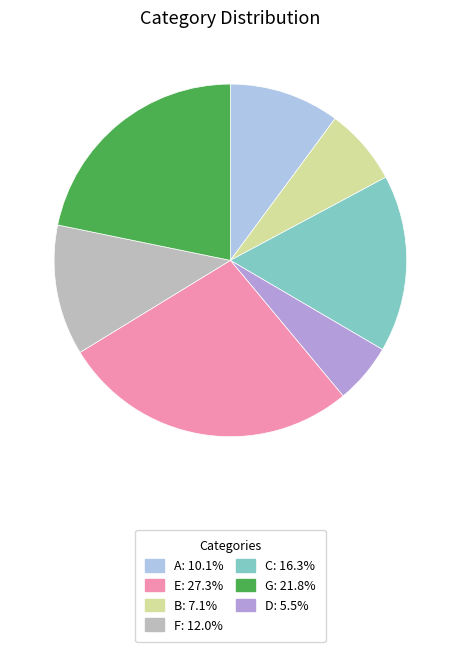

Does any single category account for the majority?

No